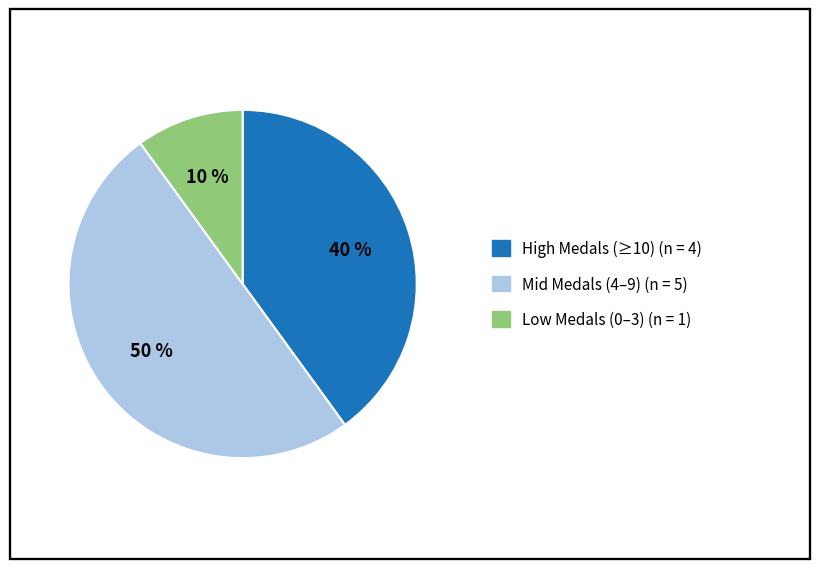

How many segments does this pie chart have?

3